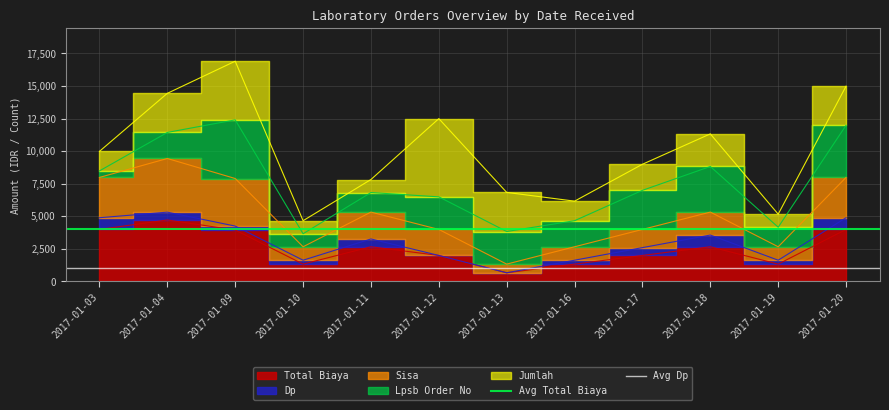

Is it true that Avg Total Biaya equals 6681 at 2017-01-03?

False